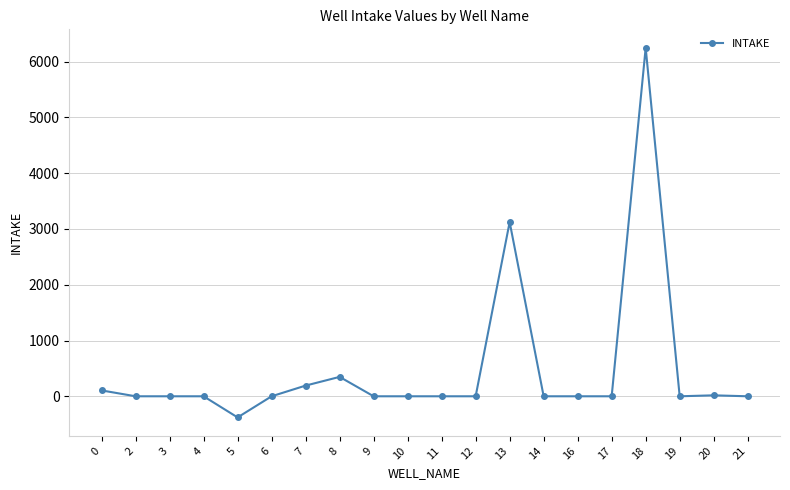

What is the difference between the second highest and minimum values?

3502.1